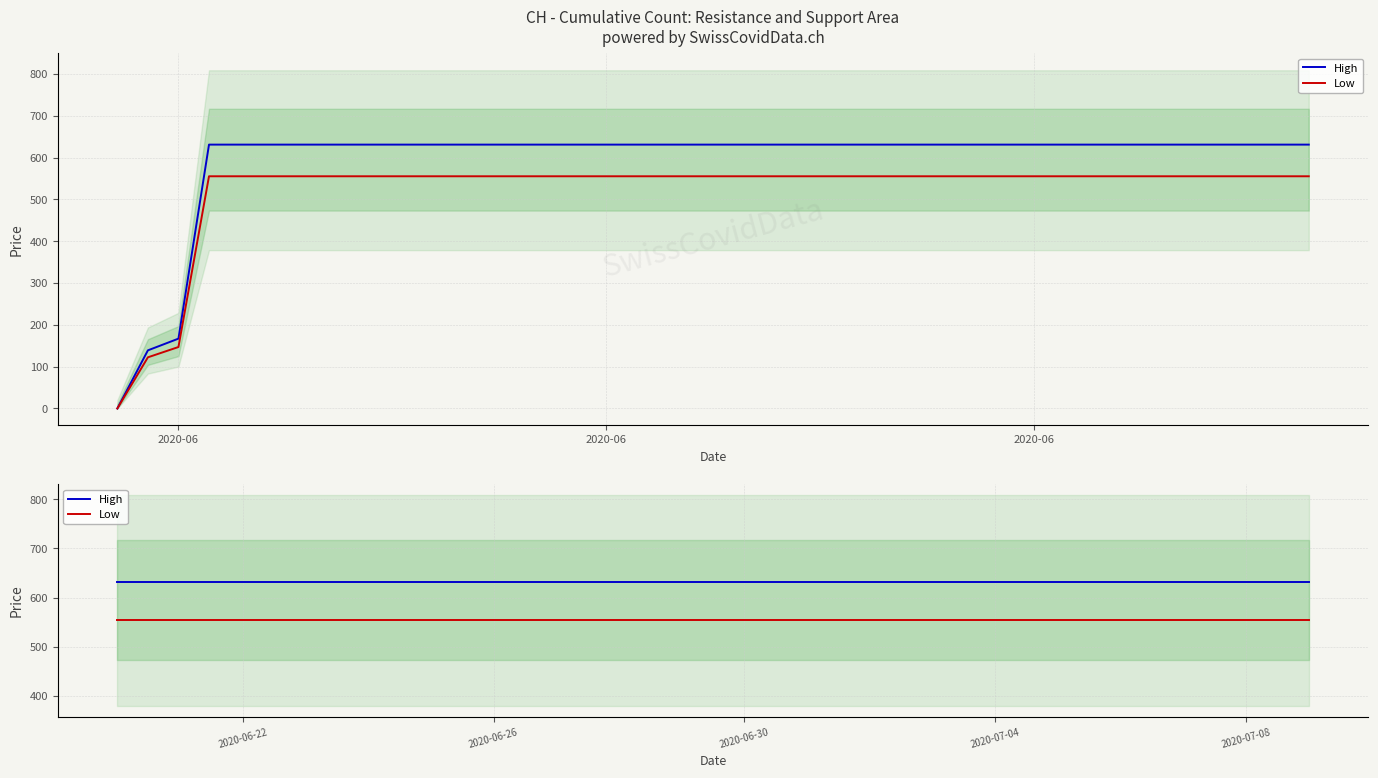

What is the label of the 14th point from the right?

2020-06-26